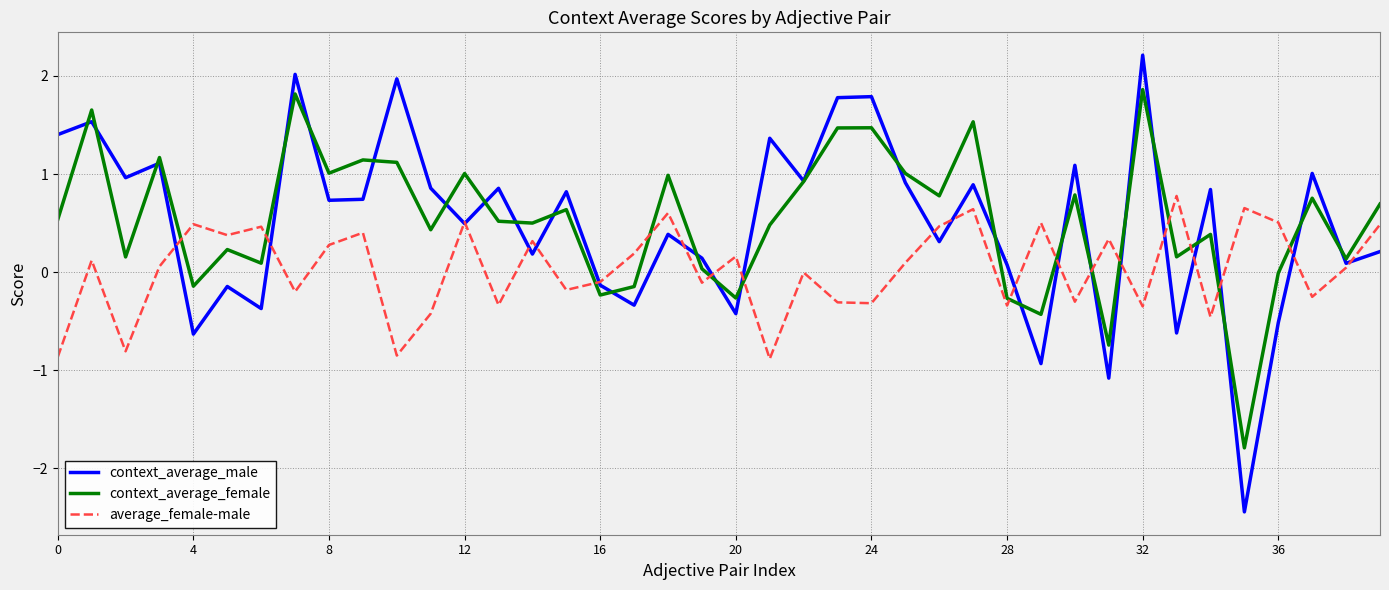

True or false: context_average_male has more than 2 interior local peaks.

True